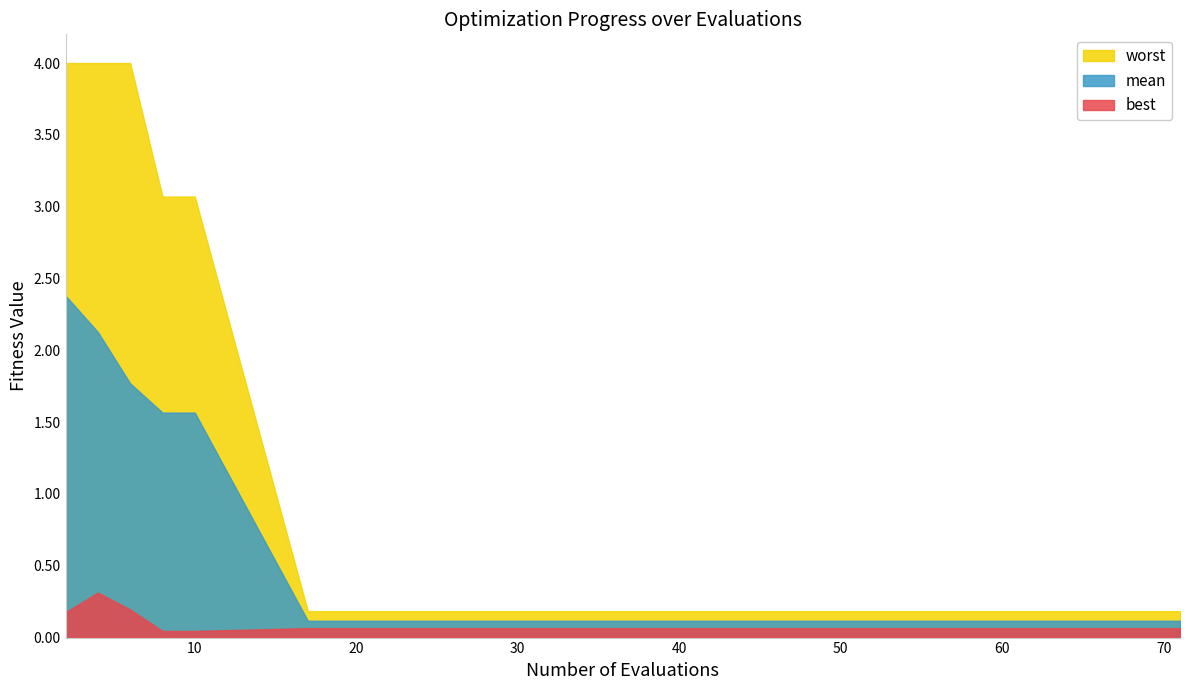

Which category has the highest value in the best series?

4